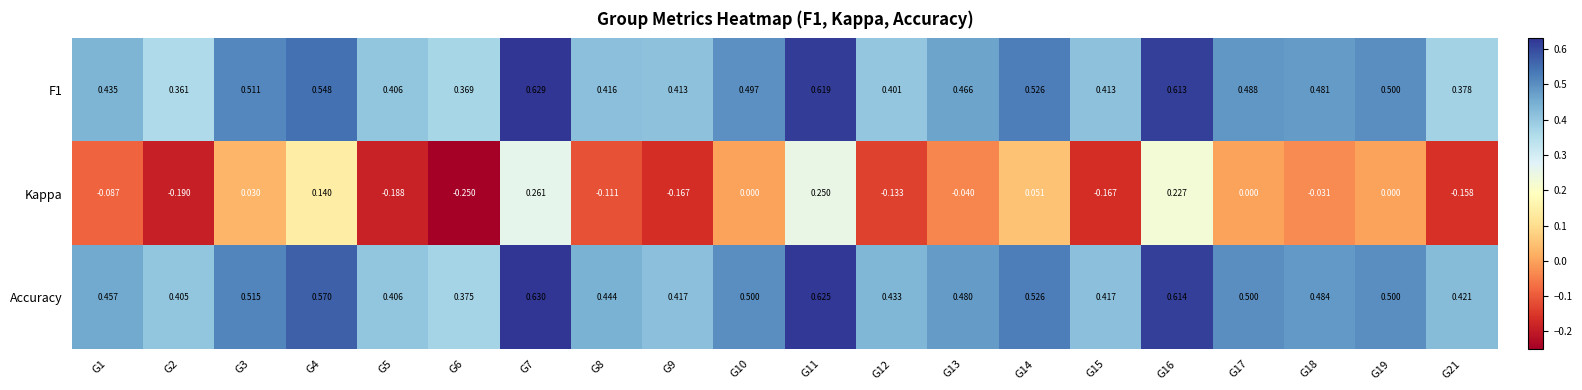

Which series has the largest total across all categories?

Accuracy